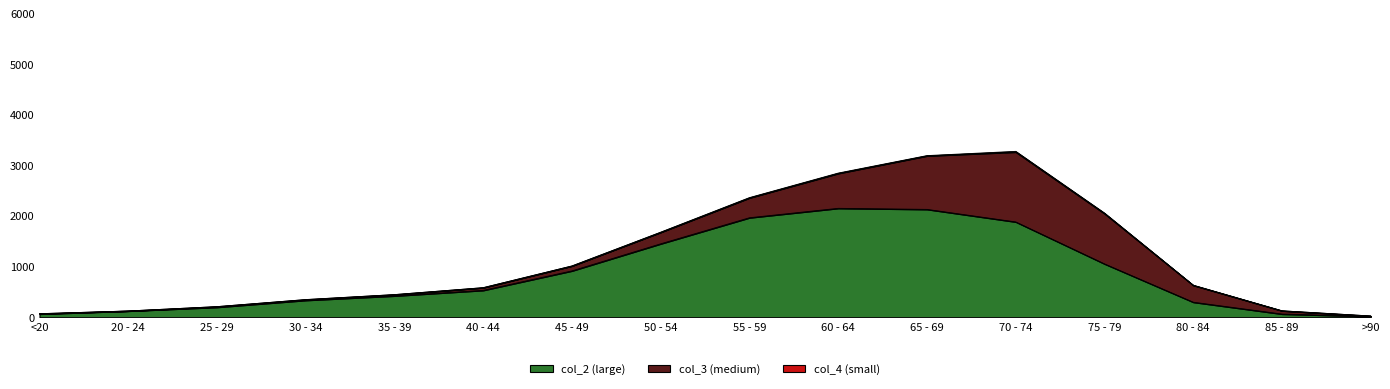

Is the value of col_3 at 80 - 84 greater than the value of col_2 at 40 - 44?

No